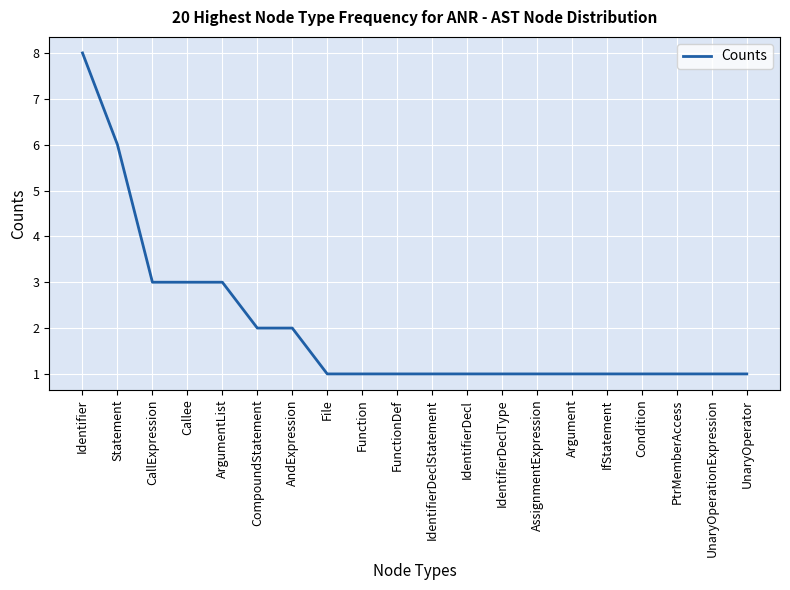

What is the maximum value shown in the chart?

8